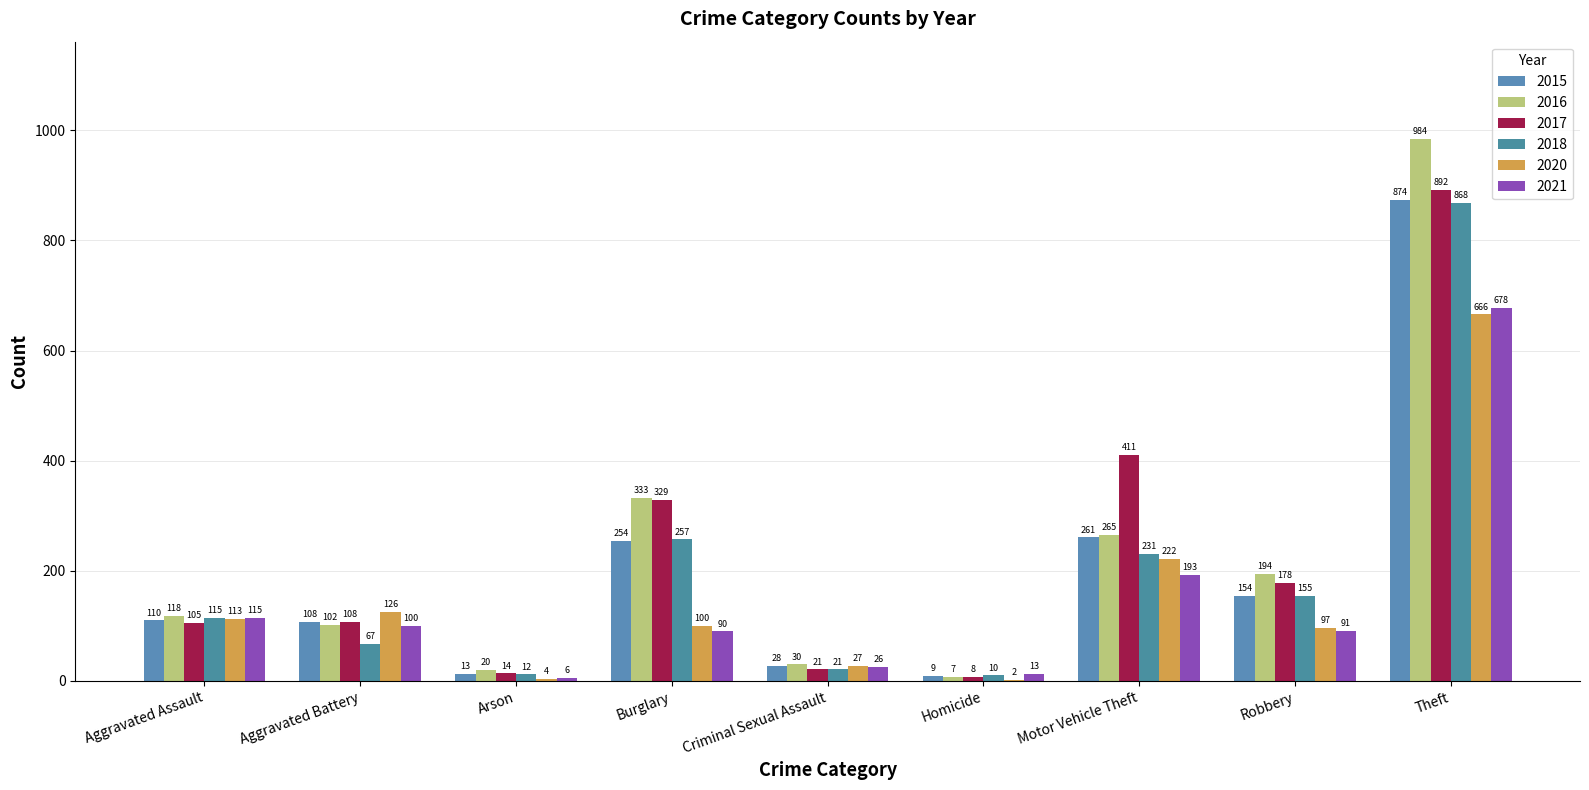

How many groups of bars are there?

9